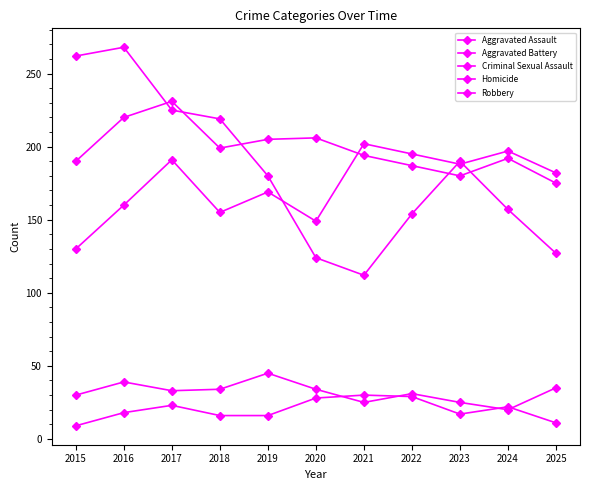

Rank the series by their maximum value, from highest to lowest.

Robbery, Aggravated Battery, Aggravated Assault, Criminal Sexual Assault, Homicide